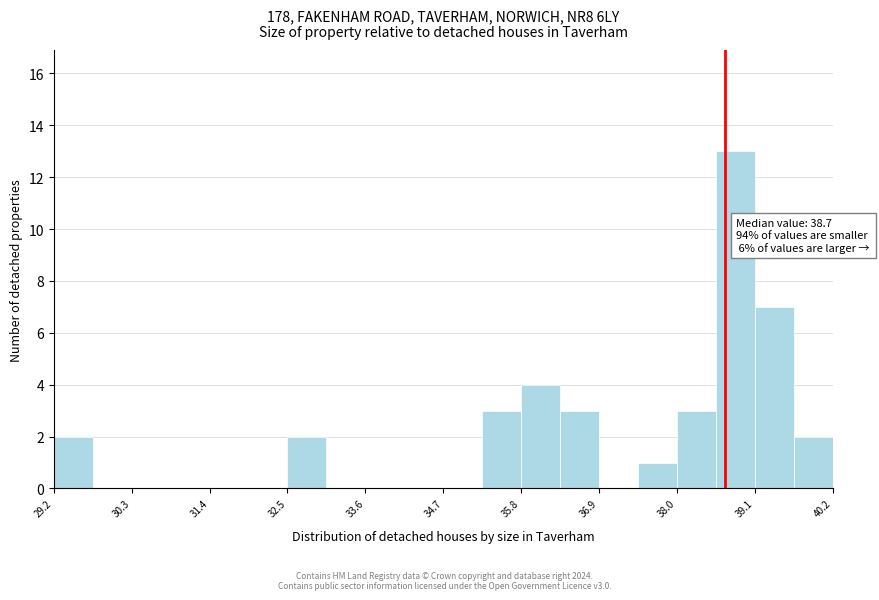

Around what value on the x-axis is the tallest bar? Give the approximate position of its centre, as read against the axis.

38.8